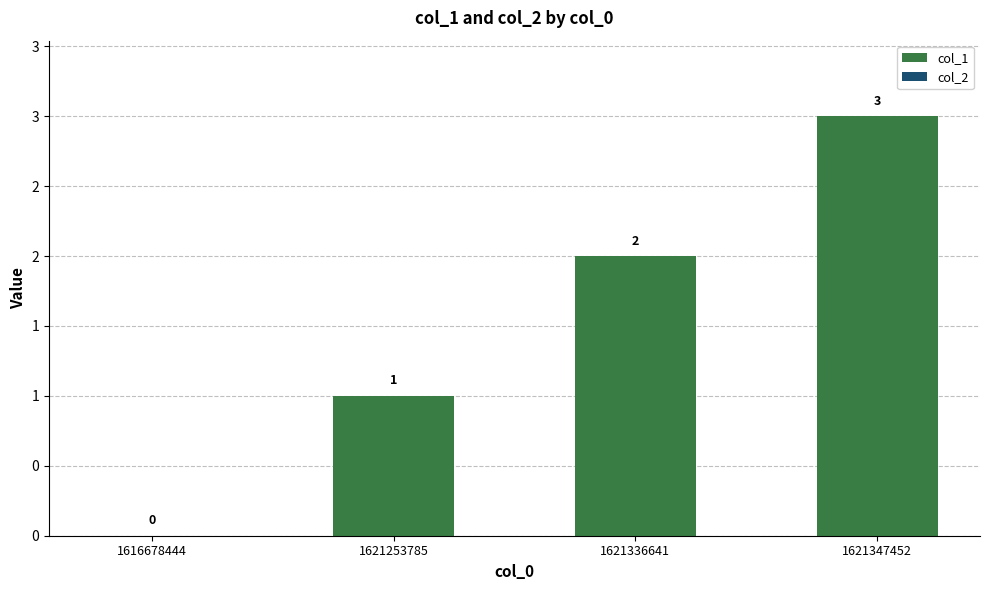

Reading left to right, what are all the values shown in this chart?

col_1: 0	1	2	3
col_2: 0	0	0	0